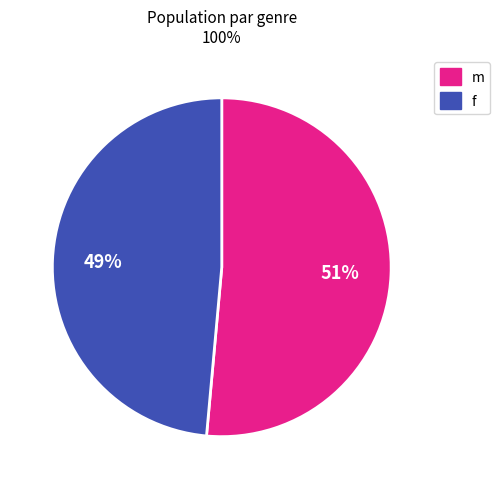

Is it true that m is 57% of the pie?

False